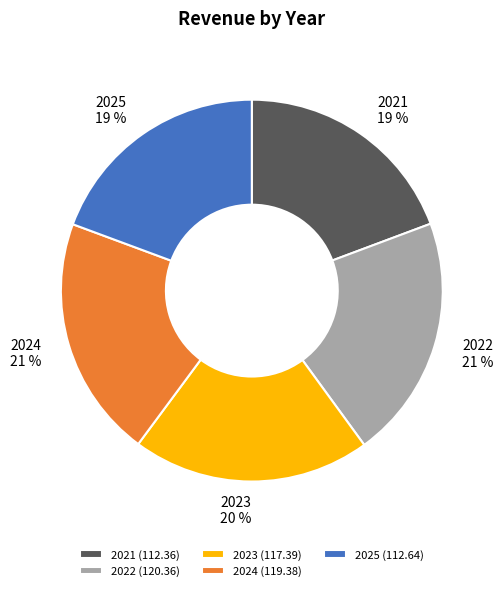

What is the ratio of the value at 2022 to the value at 2021?

1.1